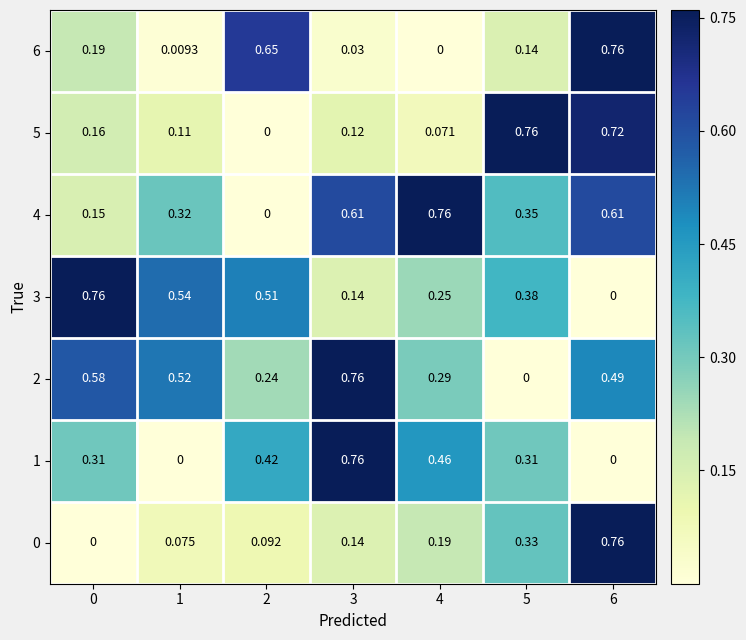

List the series in order of their peak value, lowest first.

3, 5, 6, 4, 2, 1, 0